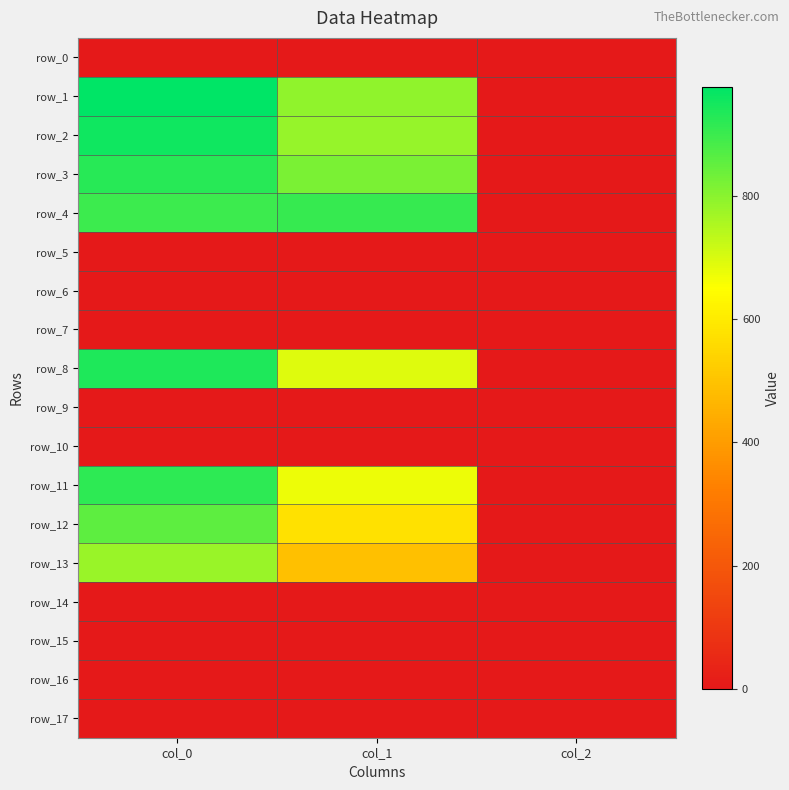

Which series has the largest total across all categories?

row_4